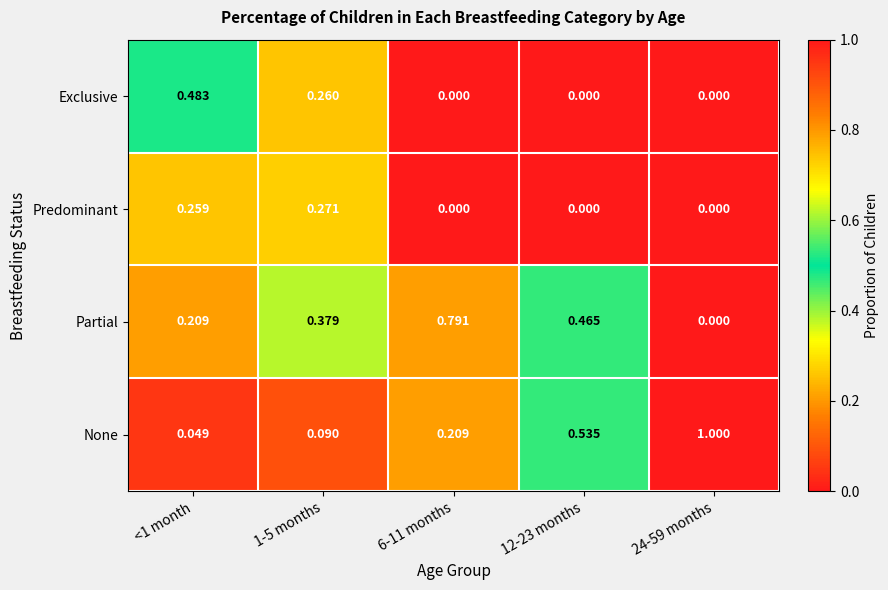

How many values in the Predominant series exceed 0?

2